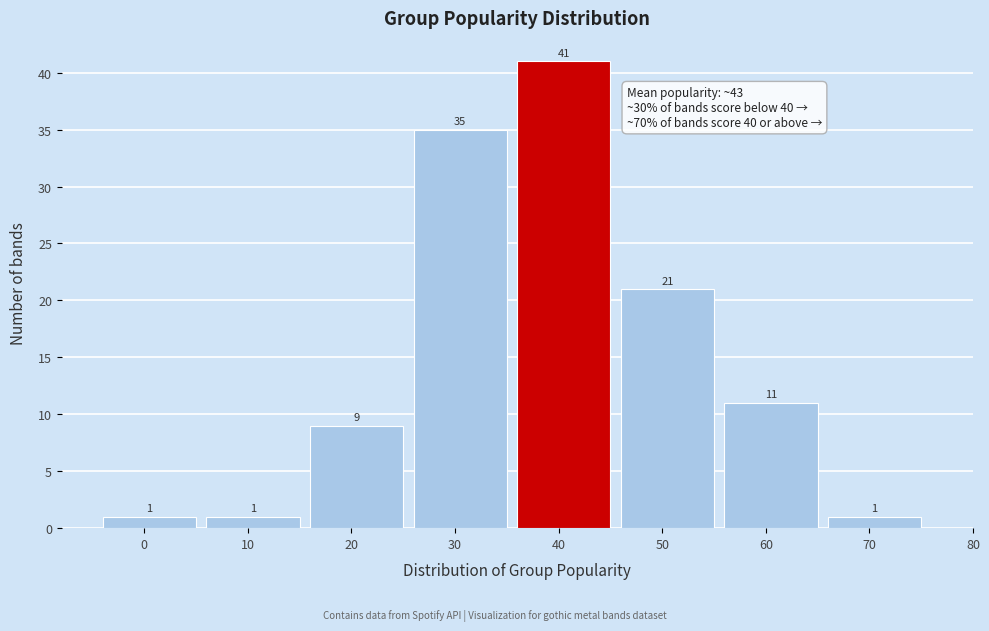

Reading left to right, extract all data points from this chart.

1	1	9	35	41	21	11	1